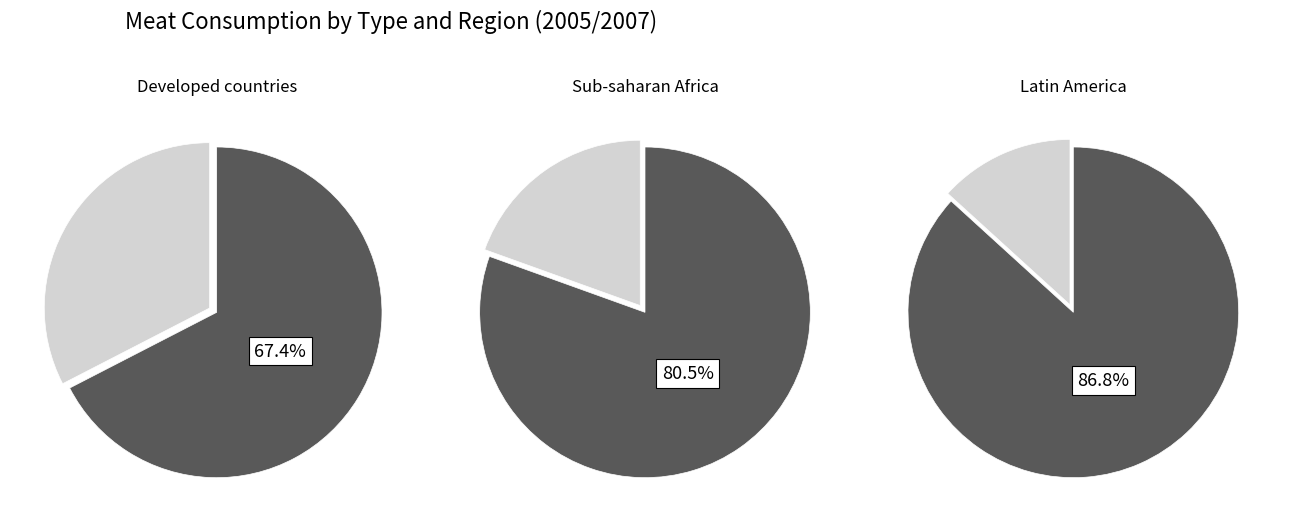

What percentage is NOT represented by Cattle/buffalo?

32.6%